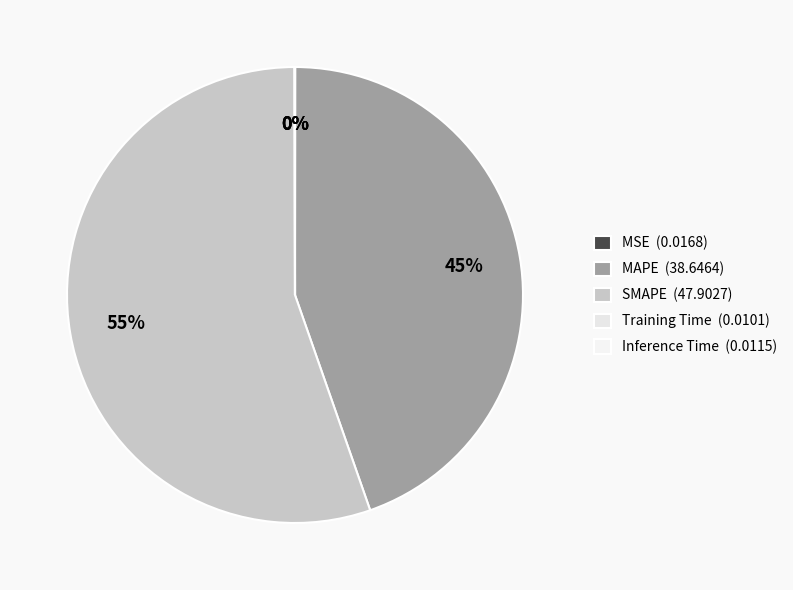

True or false: SMAPE accounts for 55% of the total.

True